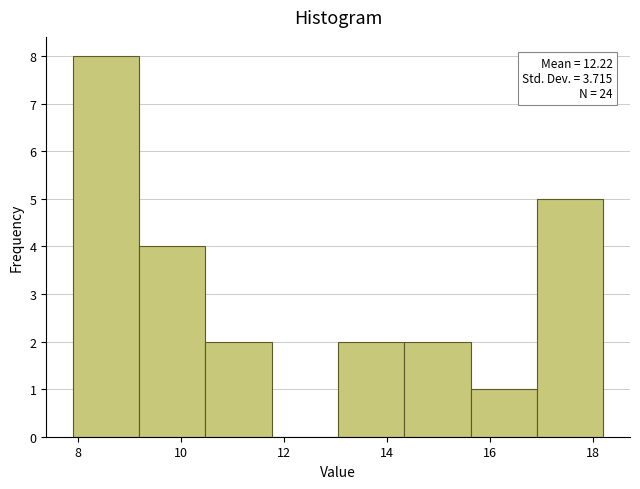

Over which range of the x-axis is the bar tallest?

7.8 to 9.2